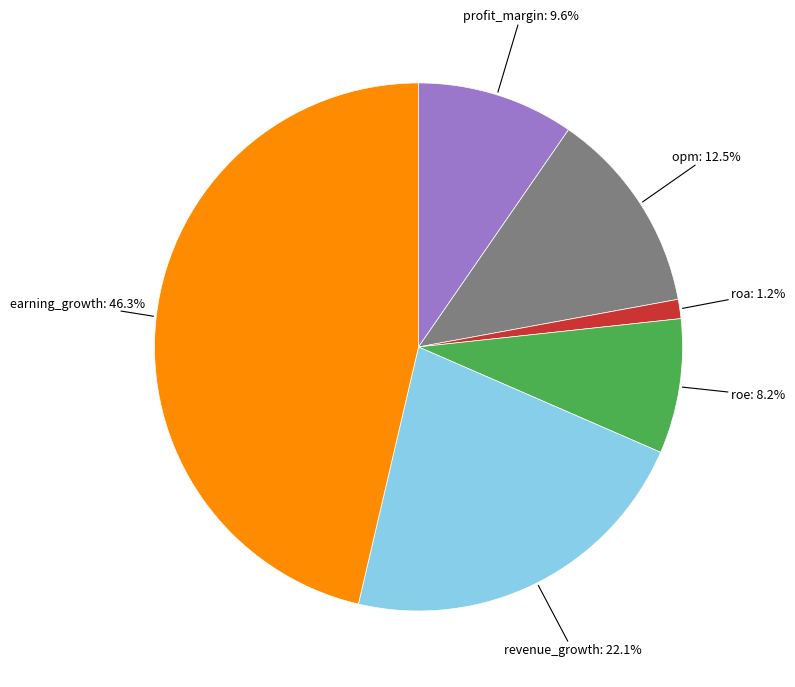

Does any single category account for the majority?

No